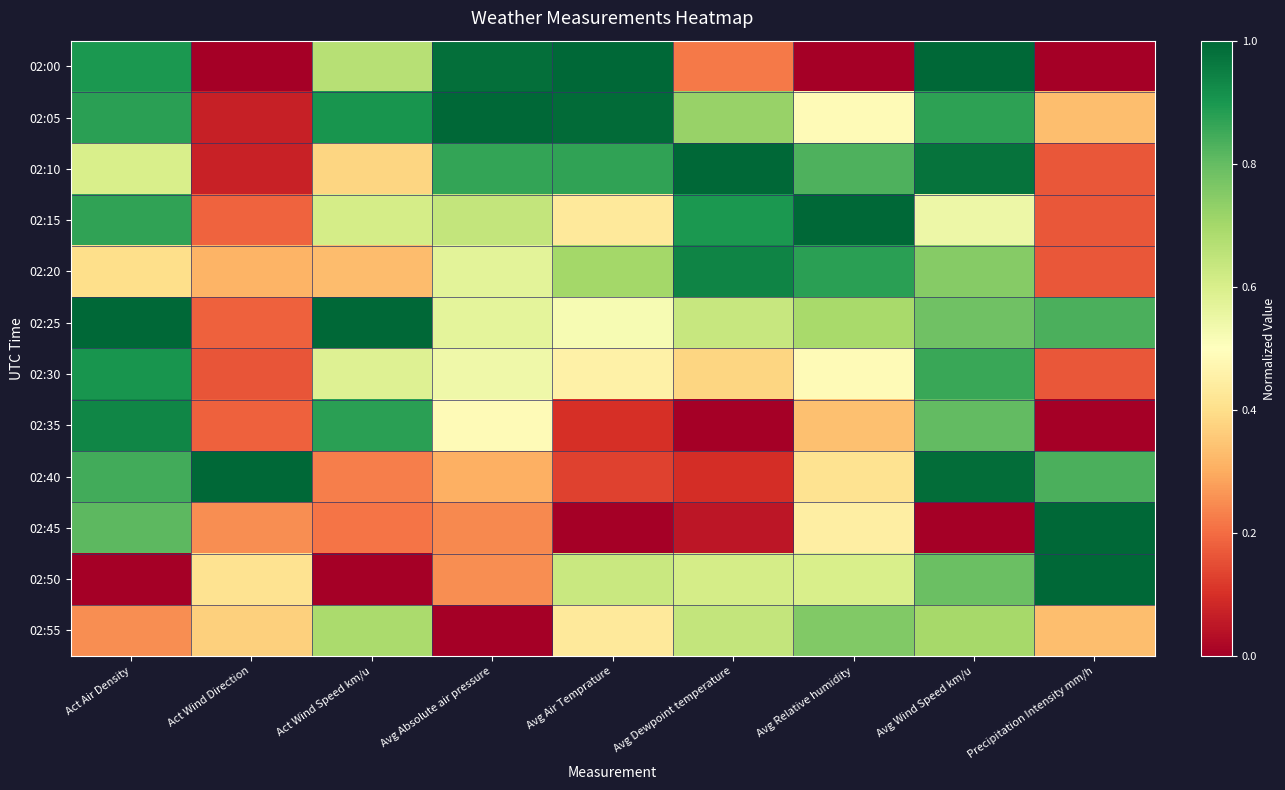

How many categories are shown in the chart?

9